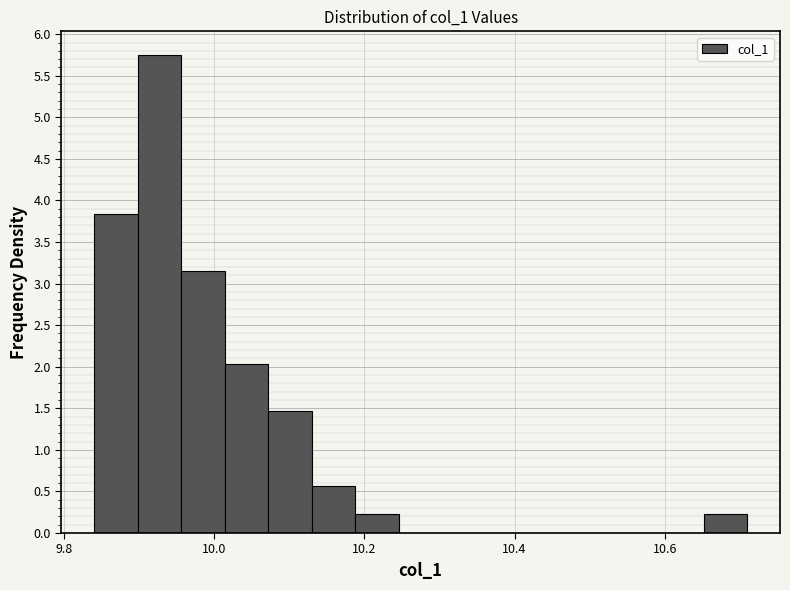

Read against the x-axis, roughly where is the centre of the tallest bar?

9.92